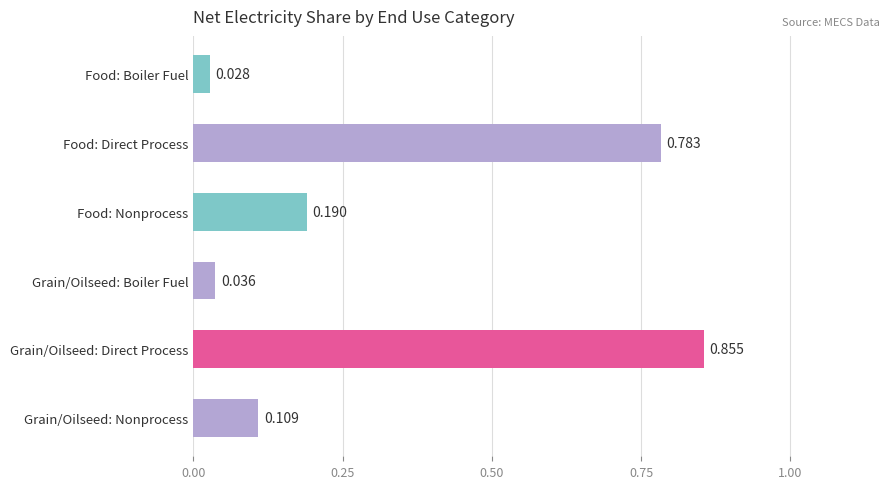

Between Grain/Oilseed: Nonprocess and Grain/Oilseed: Direct Process, which is larger?

Grain/Oilseed: Direct Process